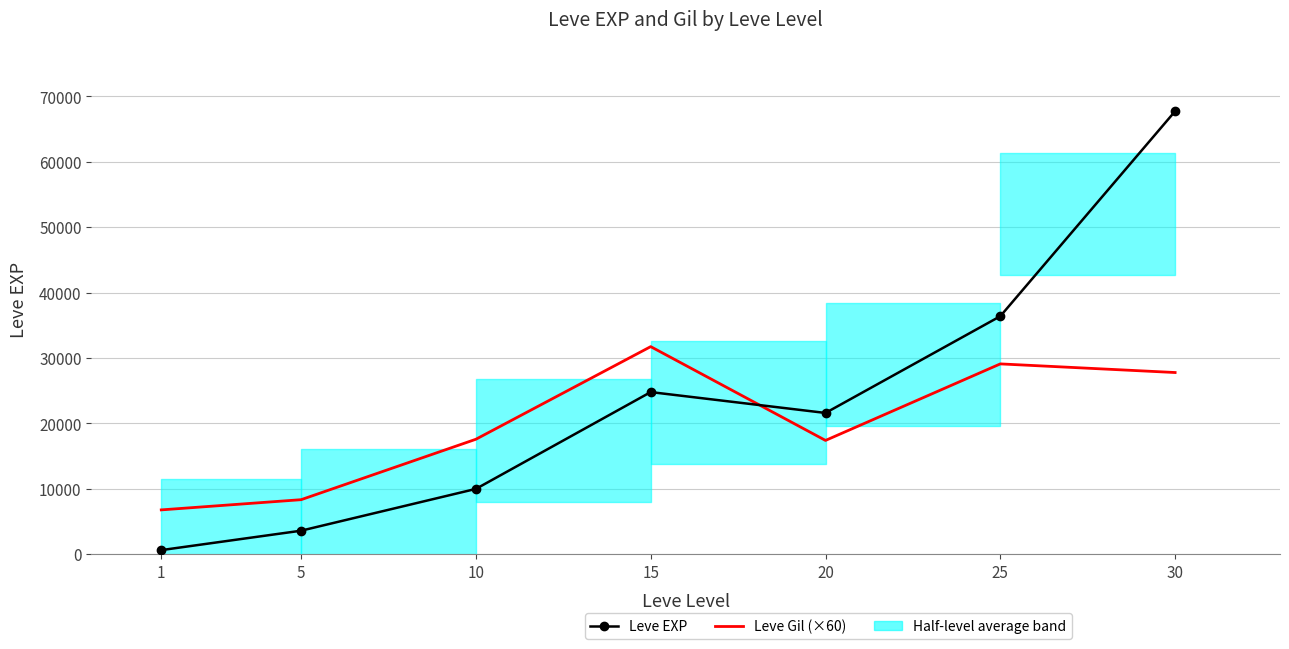

Between 15 and 25, which series saw the biggest shift?

Leve EXP